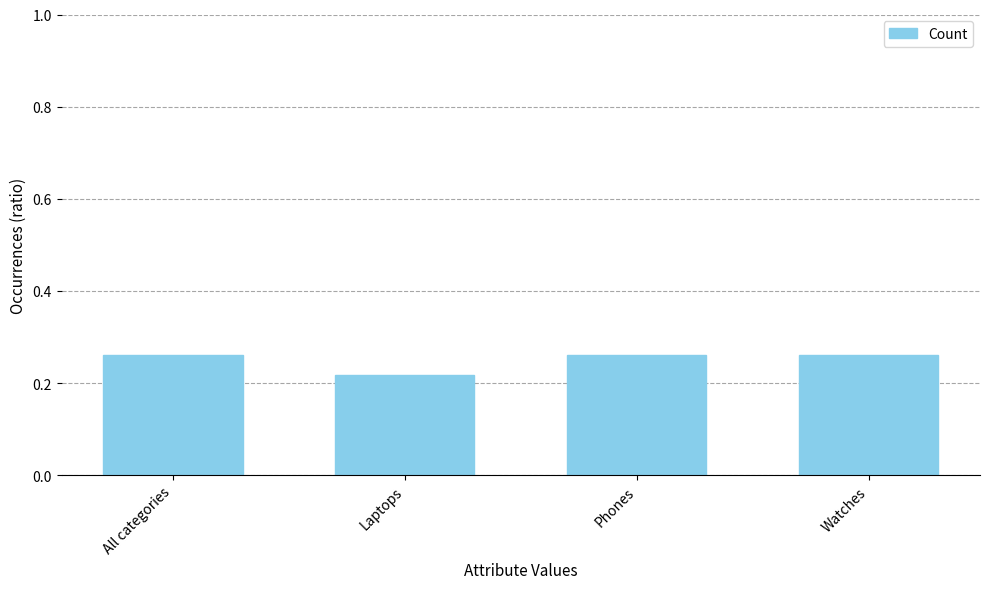

What is the sum of all values?

1.0